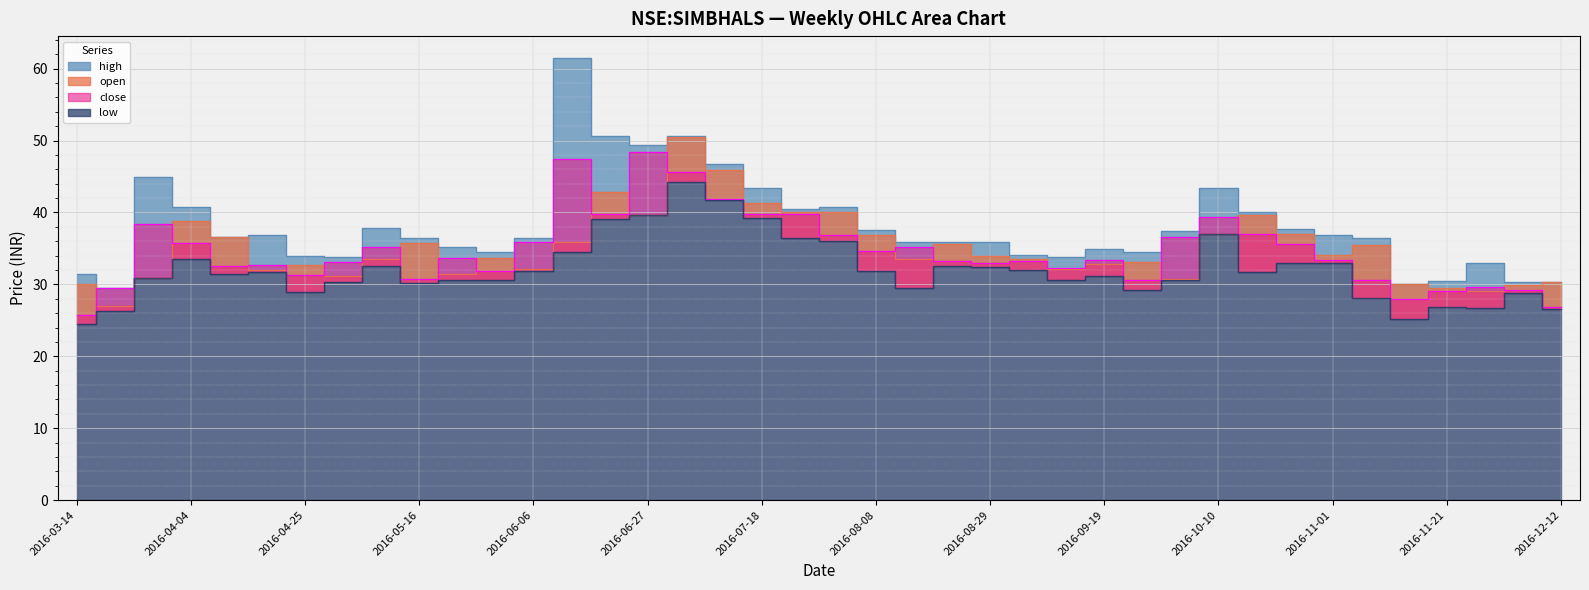

What is the value of the low point at the 12th from the left?

30.6